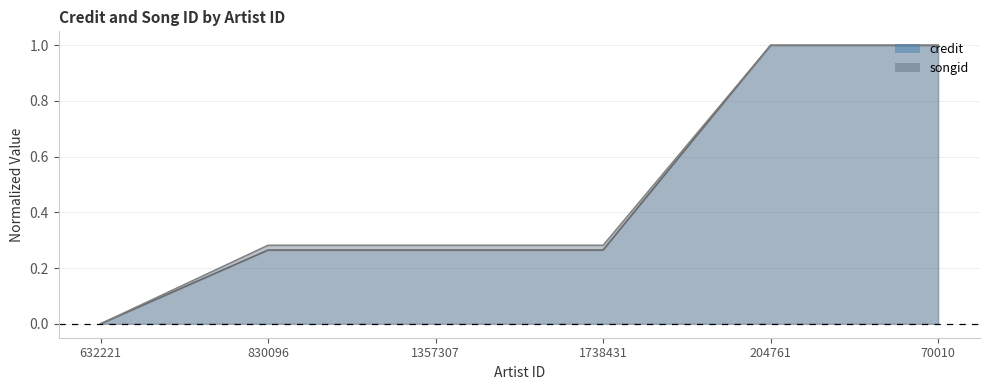

How many series are shown in this chart?

2